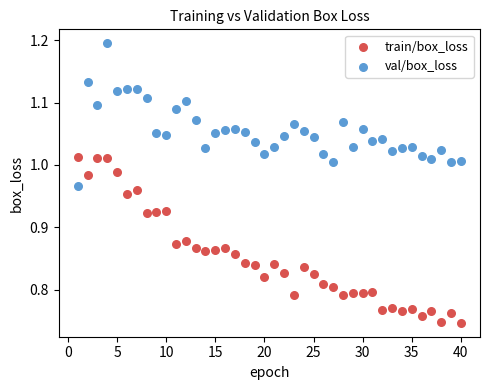

Across all data points, what is the range of Y values (max minus min)?

0.4